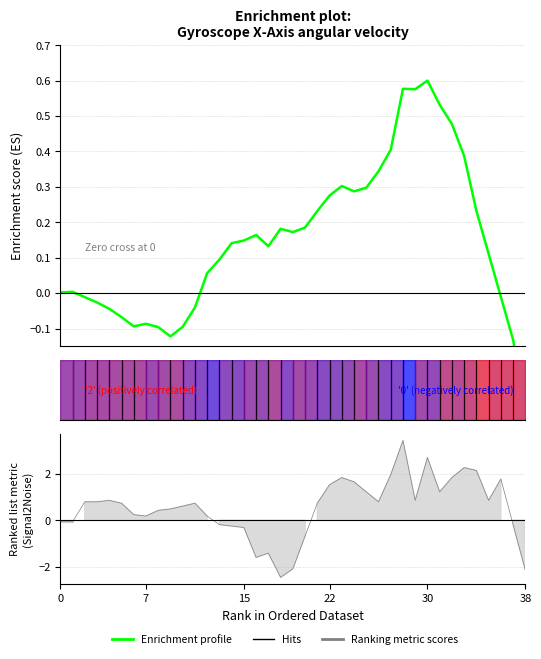

How many interior local peaks (higher than both neighbors) does the data have?

7